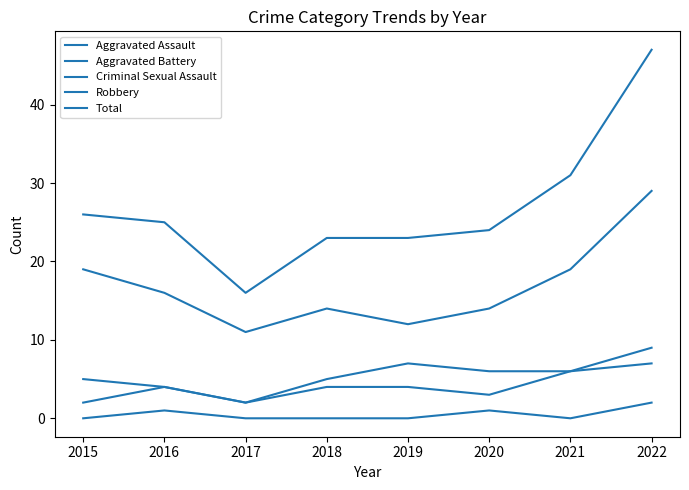

What is the difference between the maximum and minimum values in the Criminal Sexual Assault series?

2